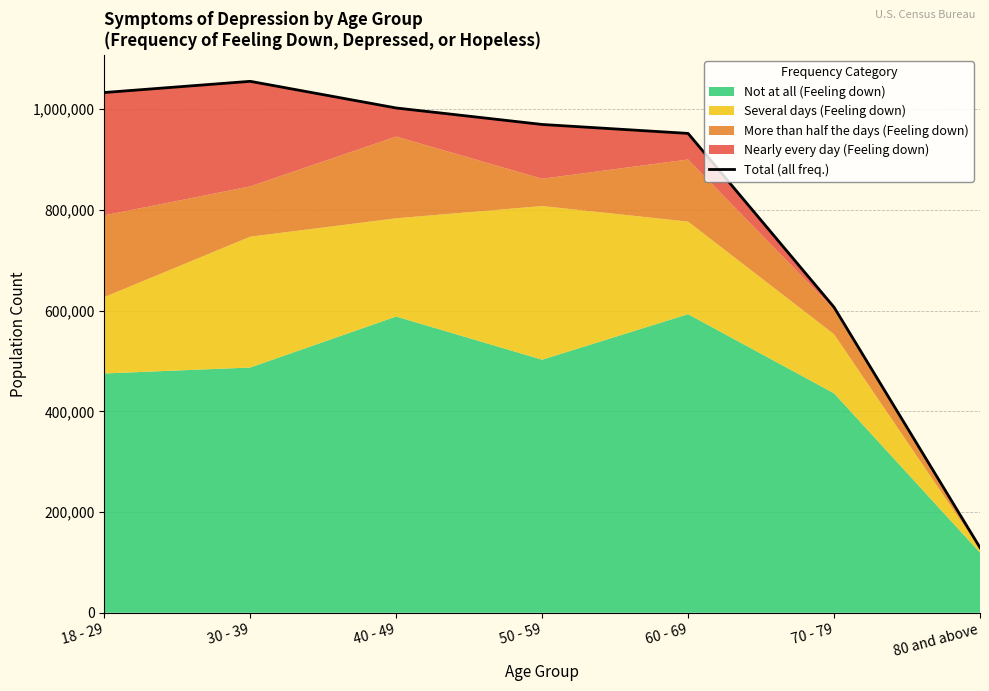

What is the sum of all values?

5748560